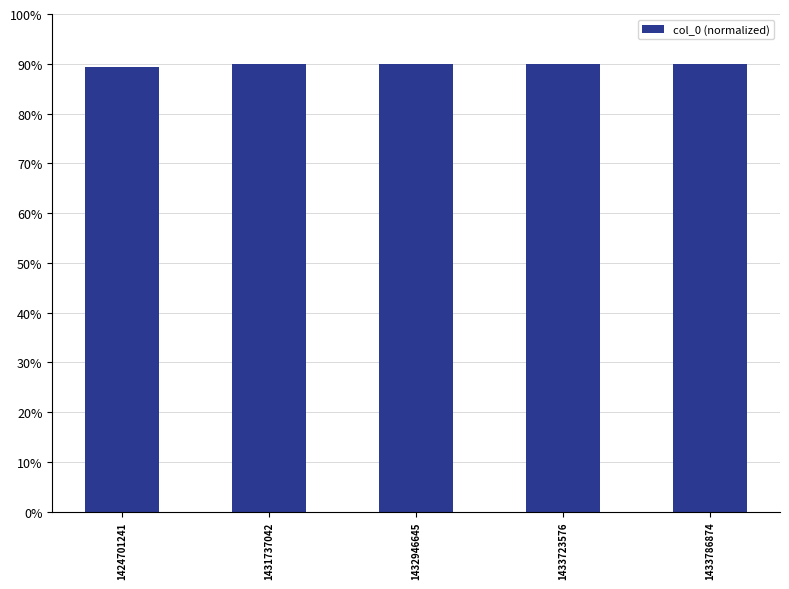

What is the difference between the values at 1432946645 and 1431737042?

0.1